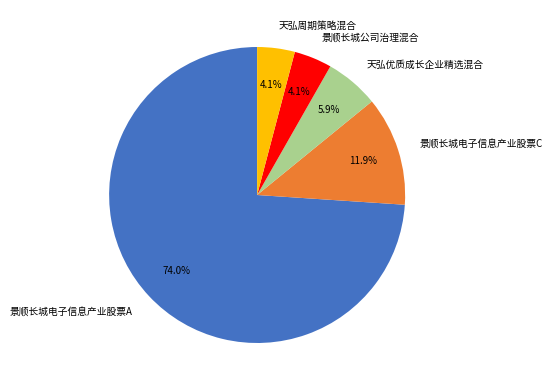

What is the largest slice in the pie chart?

景顺长城电子信息产业股票A